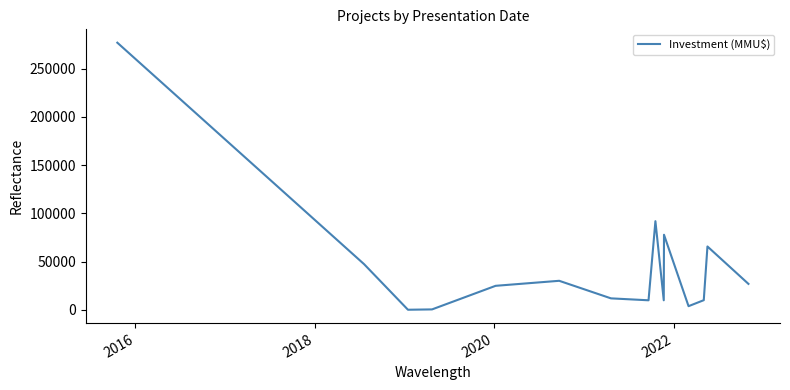

What is the greatest value displayed?

277000